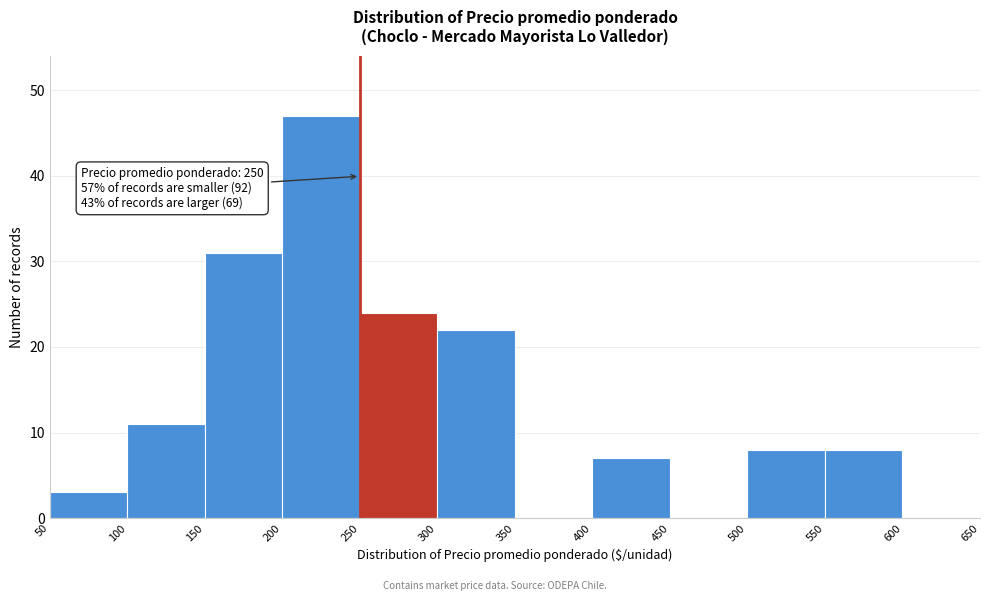

Which range on the x-axis has the tallest bar?

200 to 250